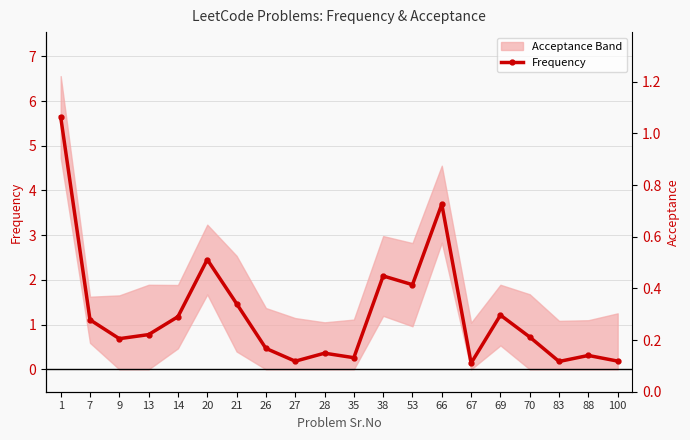

How many lines are shown in the chart?

2